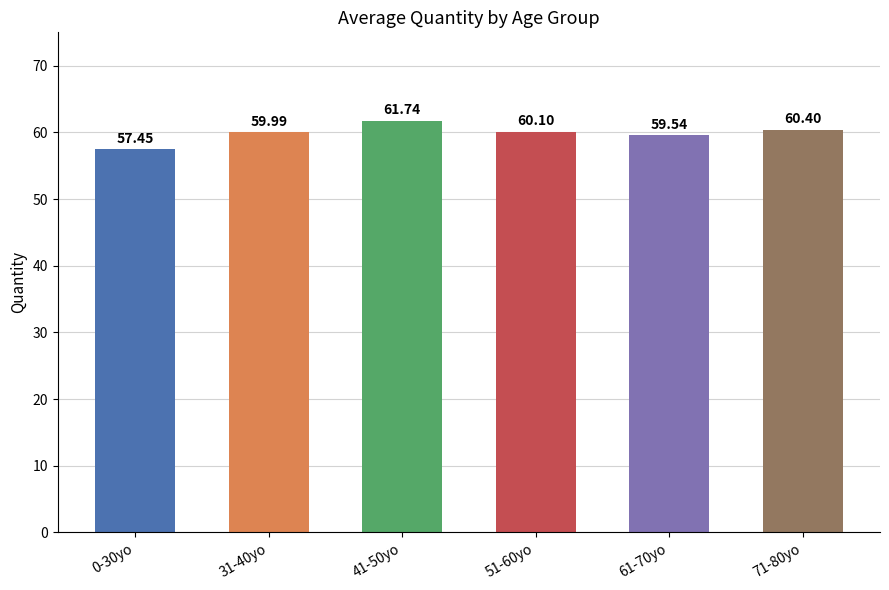

Reading left to right, transcribe all the data shown in this chart.

57.5	60.0	61.7	60.1	59.5	60.4